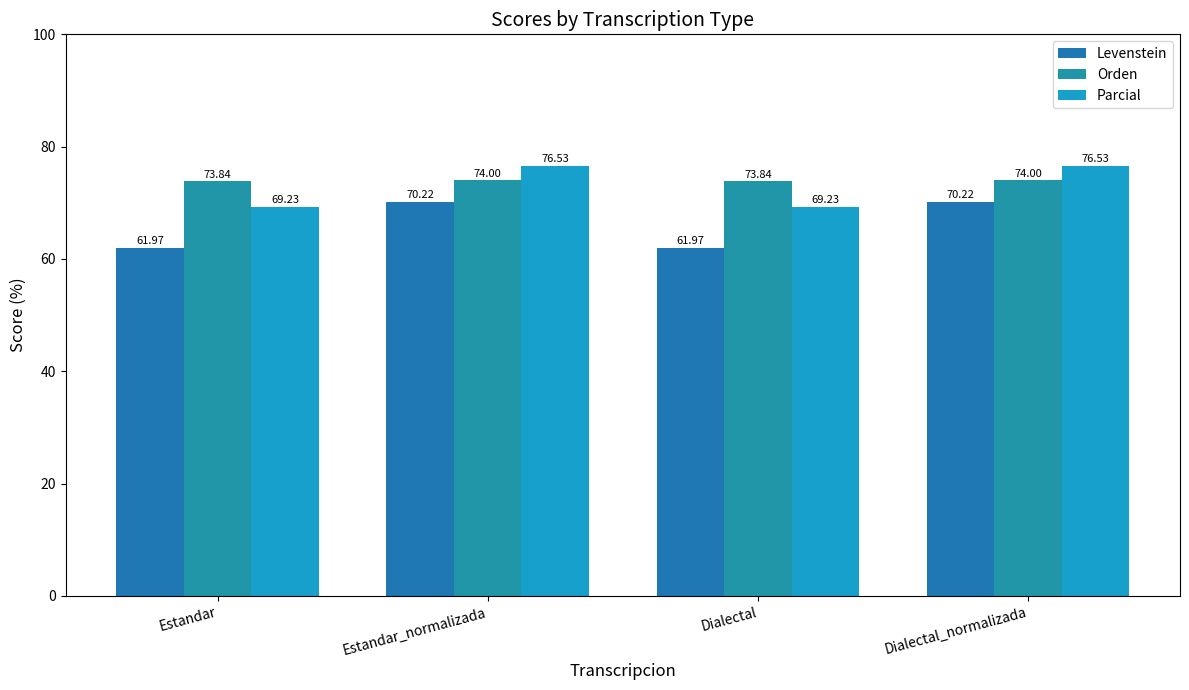

What is the total value across all series at Dialectal?

205.0